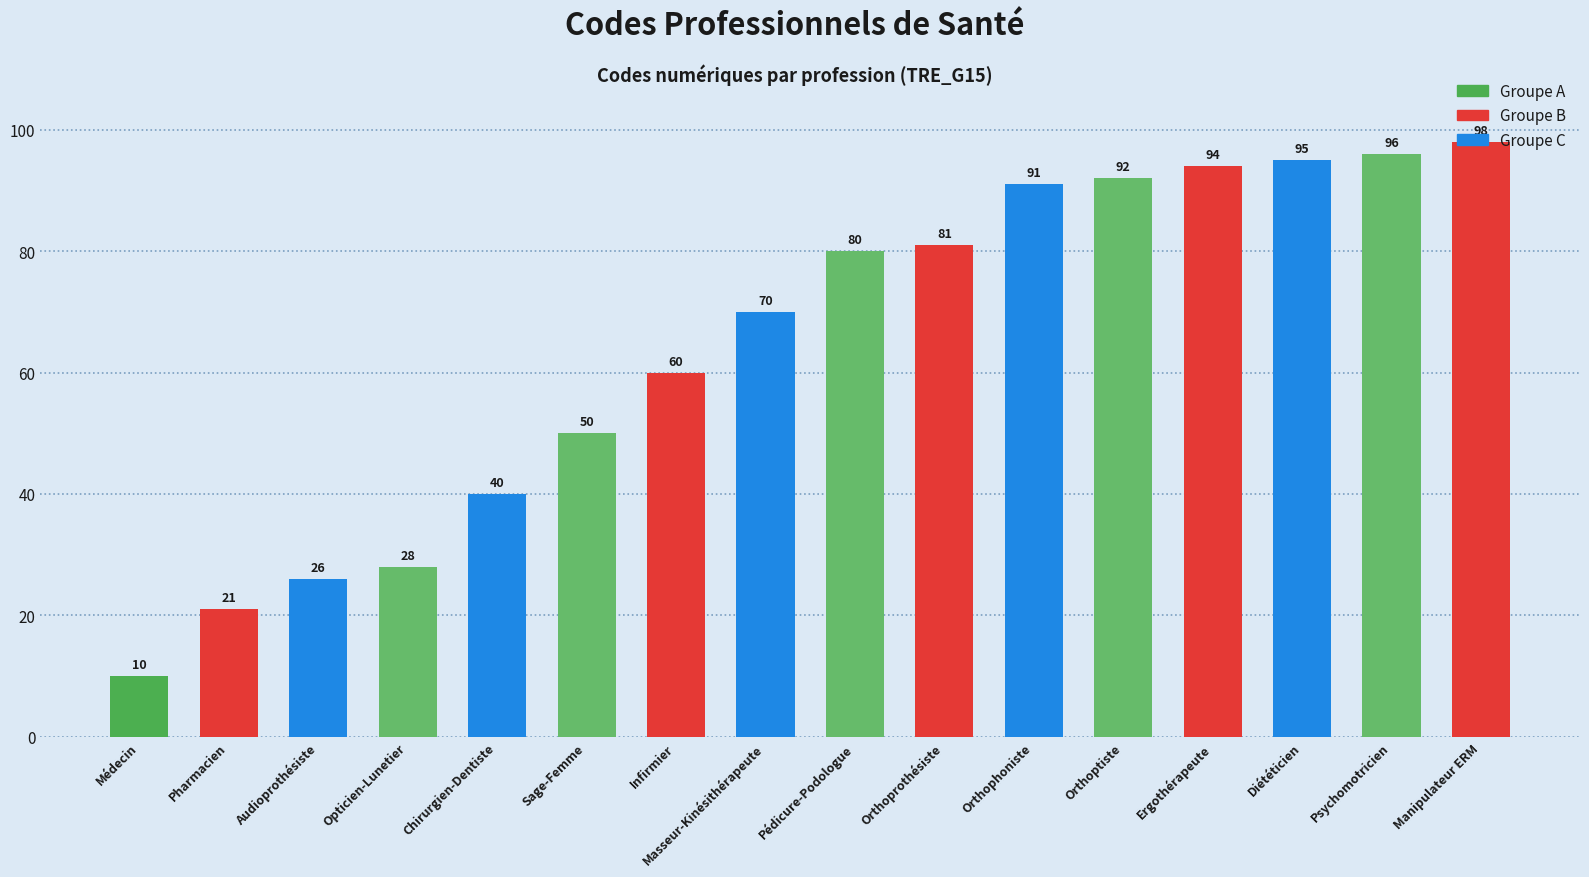

Reading left to right, transcribe all the data shown in this chart.

Médecin=10	Pharmacien=21	Audioprothésiste=26	Opticien-Lunetier=28	Chirurgien-Dentiste=40	Sage-Femme=50	Infirmier=60	Masseur-Kinésithérapeute=70	Pédicure-Podologue=80	Orthoprothésiste=81	Orthophoniste=91	Orthoptiste=92	Ergothérapeute=94	Diététicien=95	Psychomotricien=96	Manipulateur ERM=98